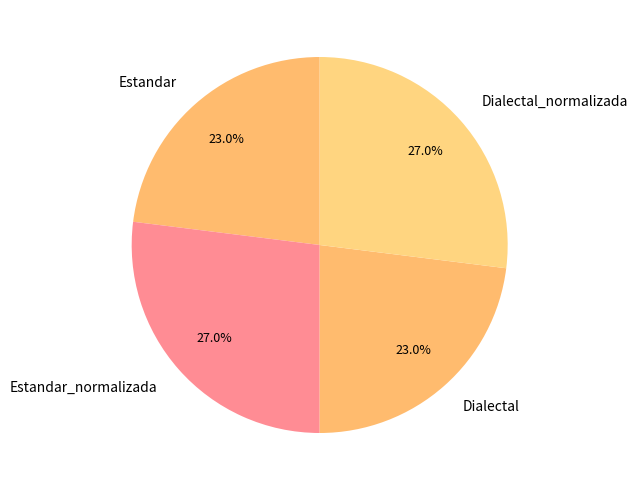

Between Estandar and Estandar_normalizada, which is larger?

Estandar_normalizada